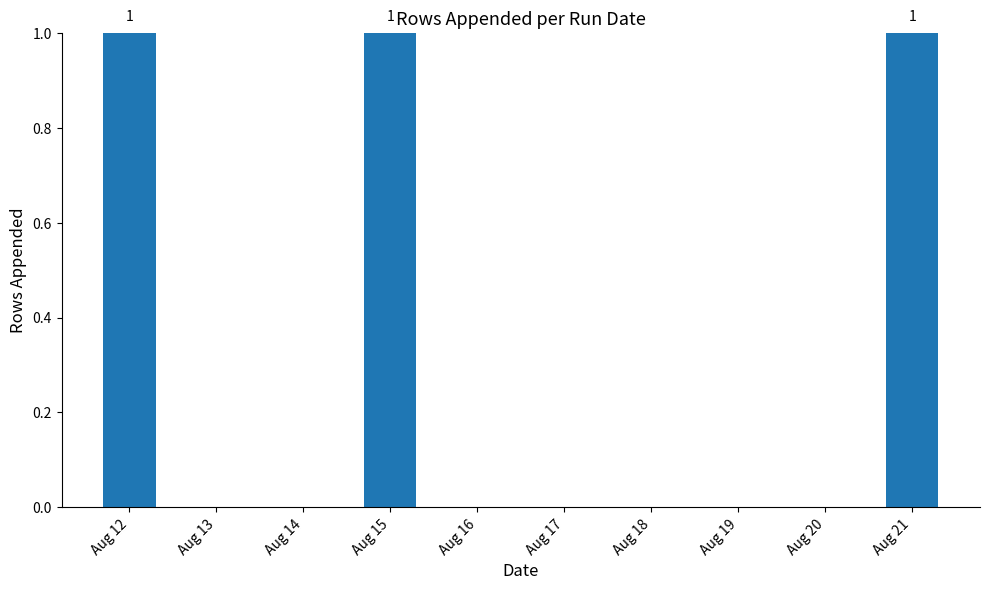

Which has a higher value, Aug 12 or Aug 18?

Aug 12